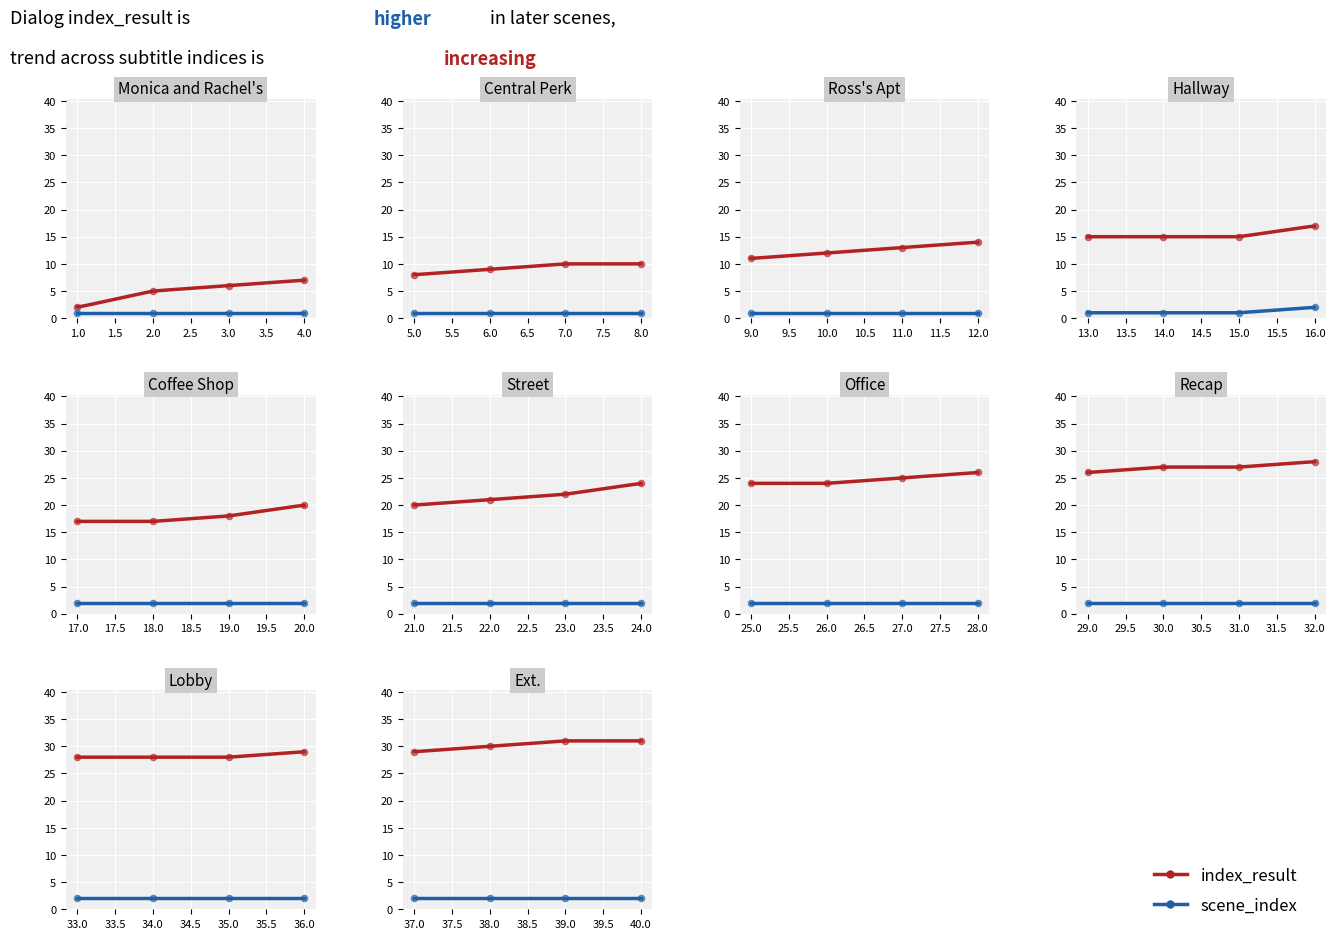

Which series contains the lowest Y value?

scene_index